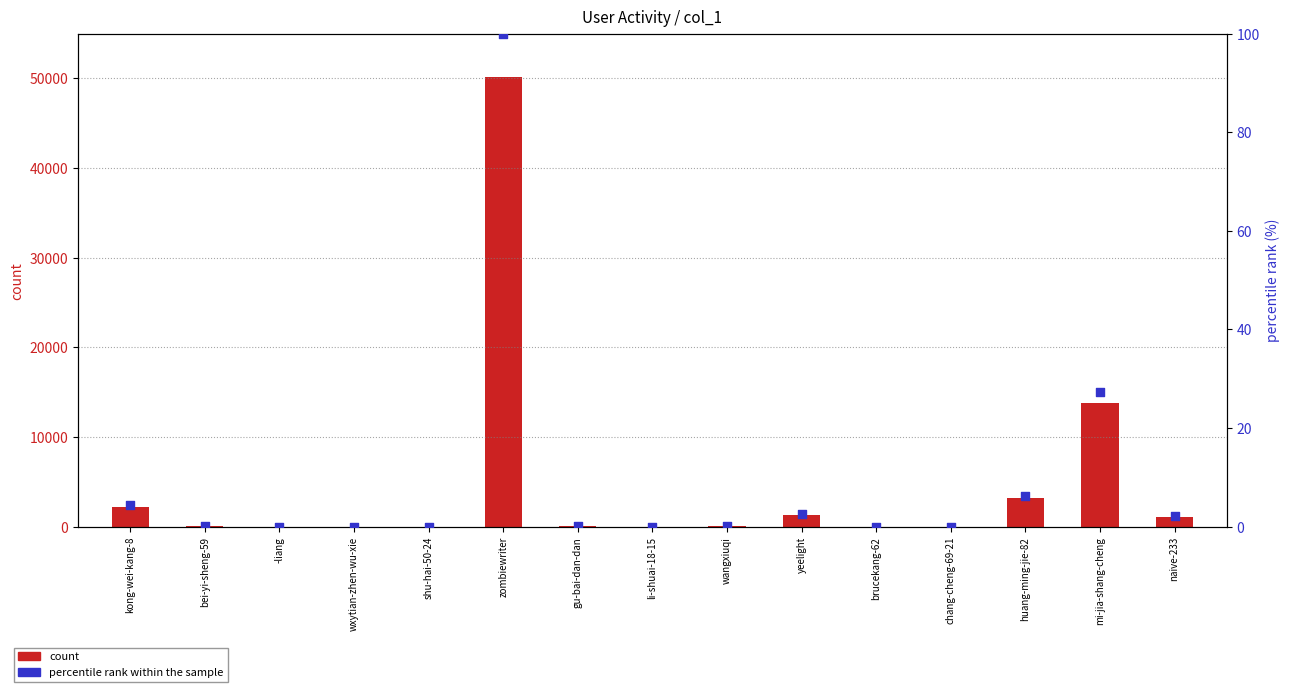

Which series contains the highest Y value?

count